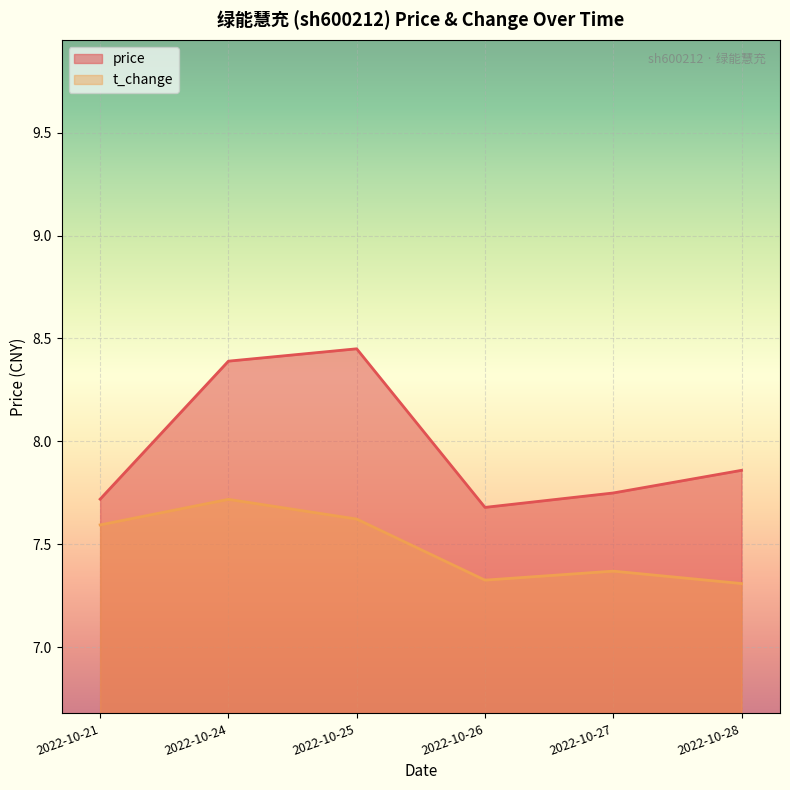

What is the difference between the price values at 2022-10-24 and 2022-10-25?

0.1